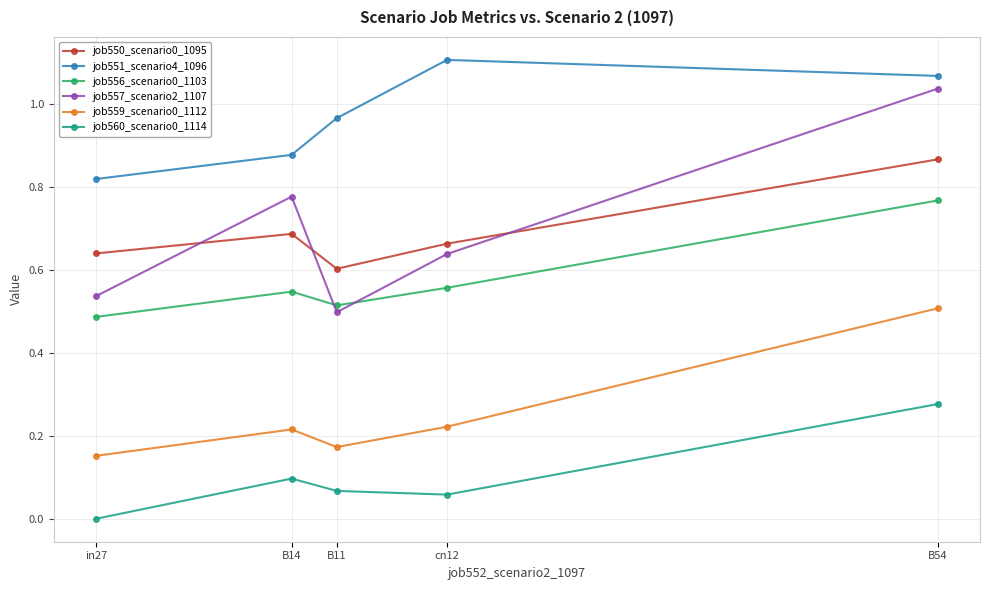

True or false: job560_scenario0_1114 has more than 0 interior local peaks.

True